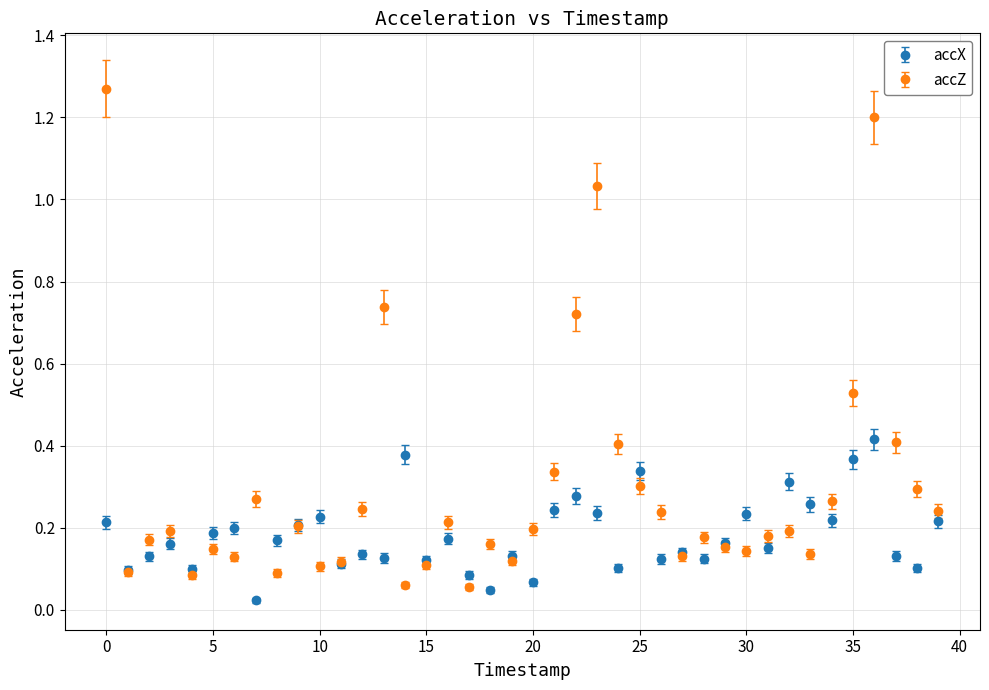

At how many categories does at least one series exceed 0?

40